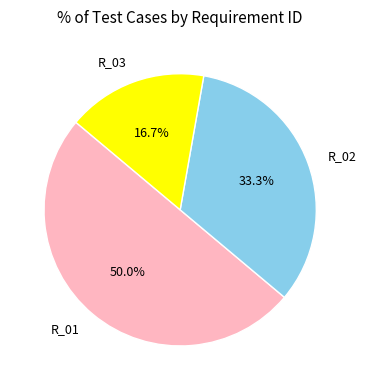

Between R_03 and R_01, which is larger?

R_01